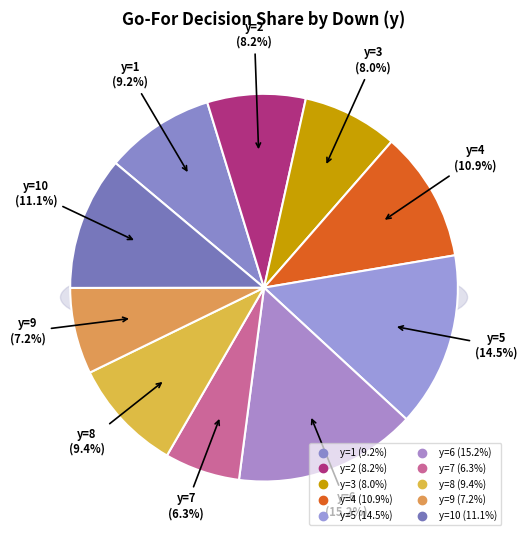

The y=3 slice represents 24% of the pie. True or false?

False